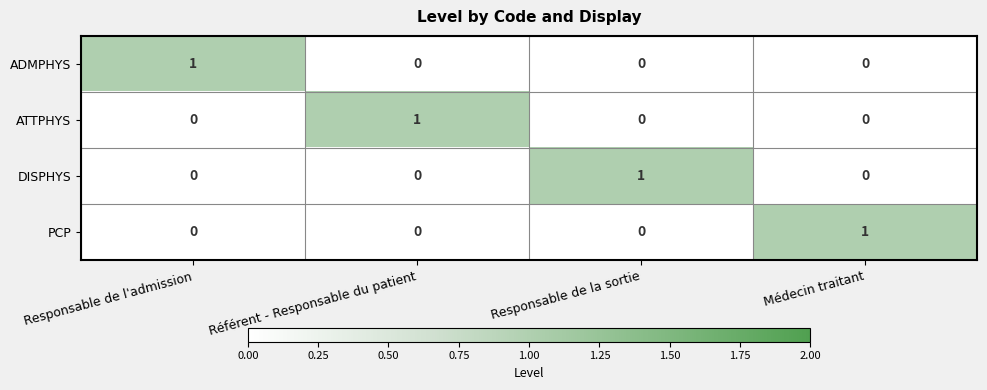

Count the DISPHYS values in the range 0 to 1.

4